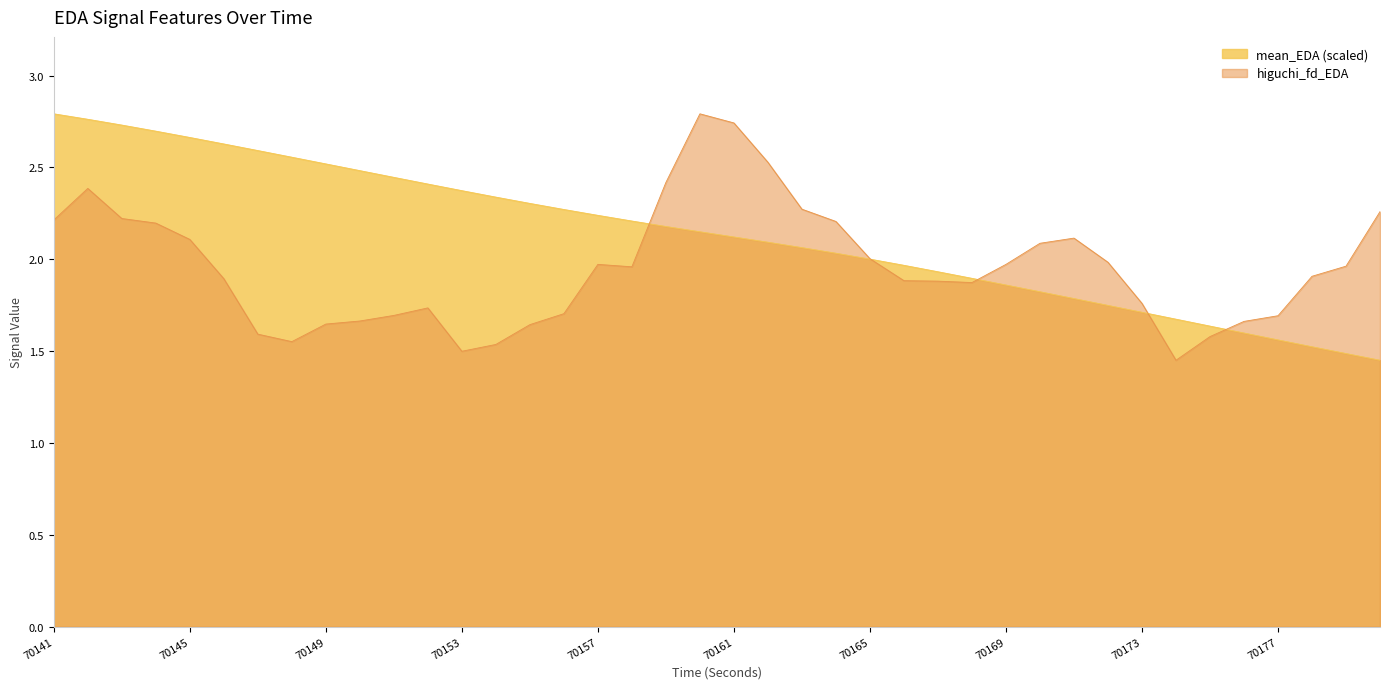

At how many categories does at least one series exceed 2?

28